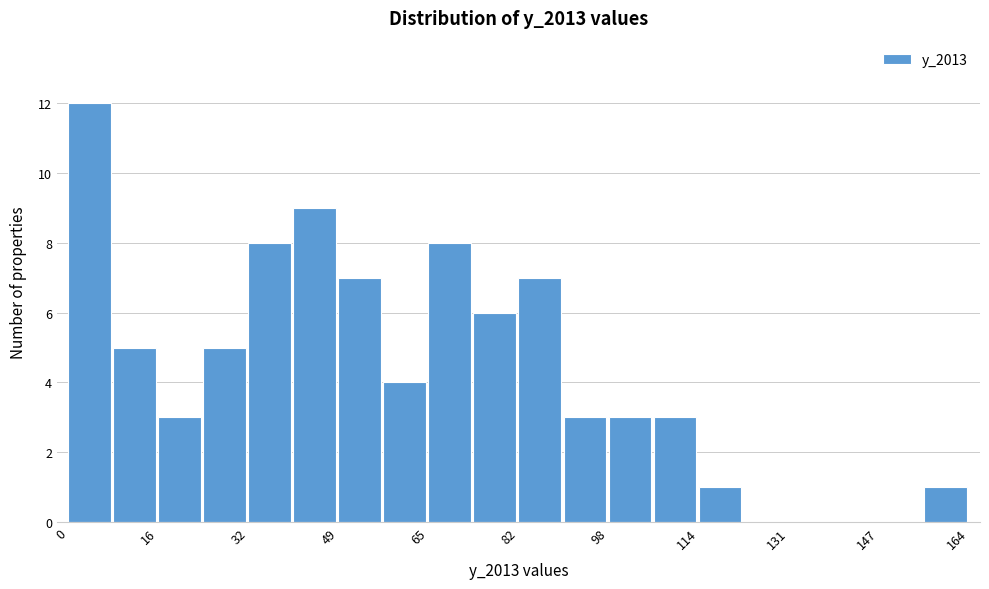

Reading left to right, transcribe this chart: for each bar, give the range it covers on the x-axis and its height. Neither the bar edges nor the heights are printed on the chart, so give them approximately, as read against the axes.

0.0 to 8.2: 12
8.2 to 16.4: 5
16.4 to 24.6: 3
24.6 to 32.8: 5
32.8 to 41.0: 8
41.0 to 49.2: 9
49.2 to 57.4: 7
57.4 to 65.6: 4
65.6 to 73.8: 8
73.8 to 82.0: 6
82.0 to 90.2: 7
90.2 to 98.4: 3
98.4 to 106.6: 3
106.6 to 114.8: 3
114.8 to 123.0: 1
123.0 to 131.2: 0
131.2 to 139.4: 0
139.4 to 147.6: 0
147.6 to 155.8: 0
155.8 to 164.0: 1